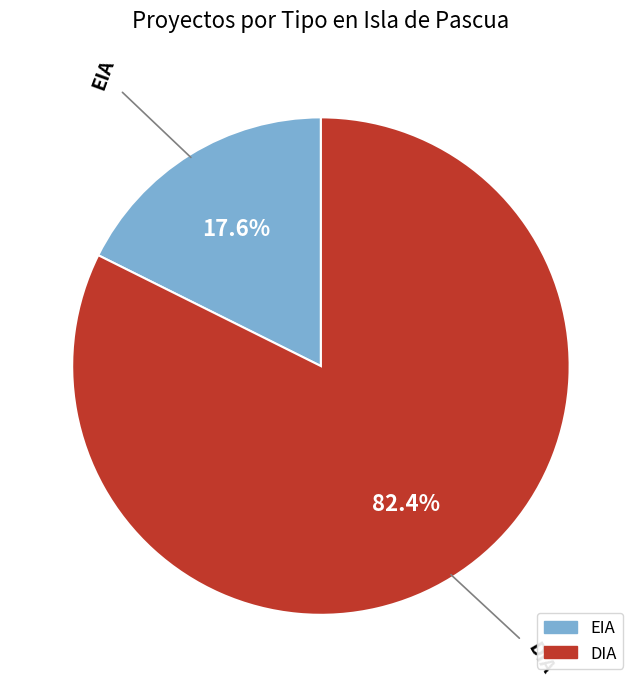

Rank the categories by value from highest to lowest.

DIA, EIA